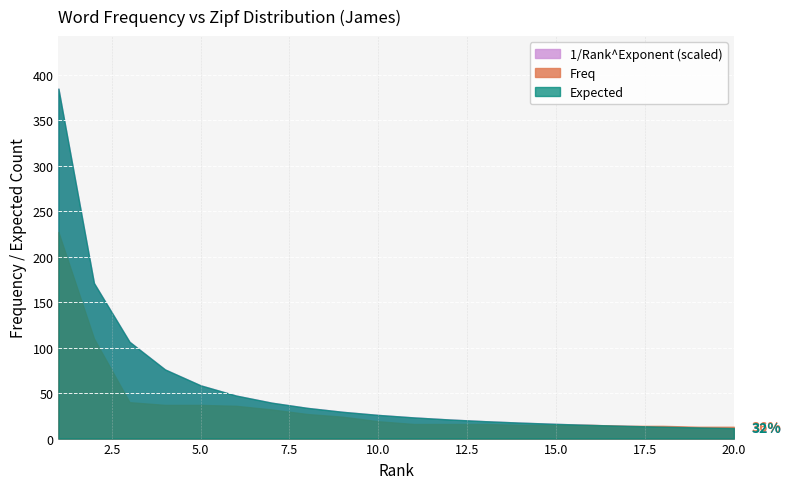

How many intersections are there between Freq and Expected?

1